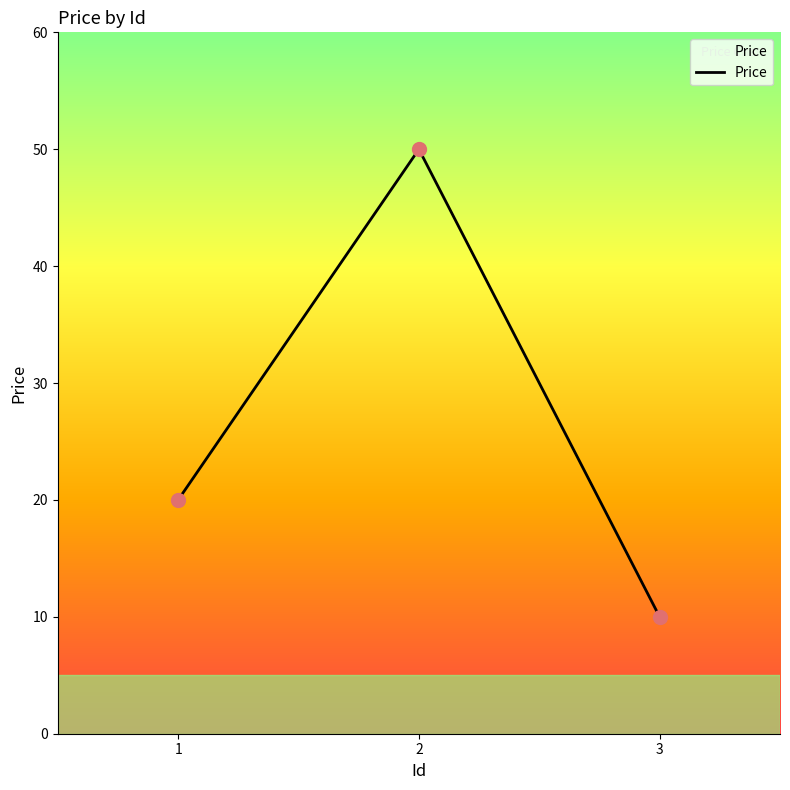

Which has a higher value, 1 or 2?

2